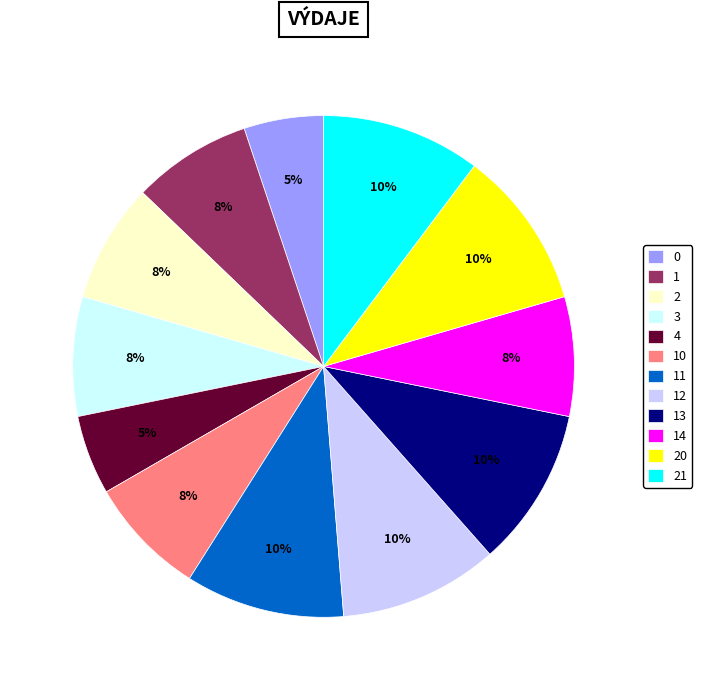

To the nearest percent, what percentage of the pie is 11?

10%